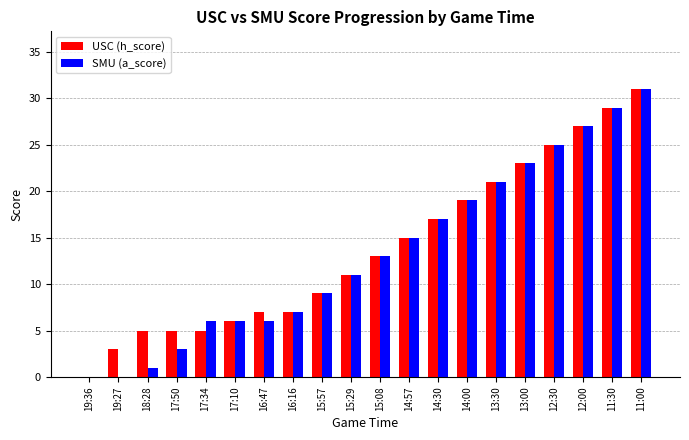

How many groups of bars are there?

20